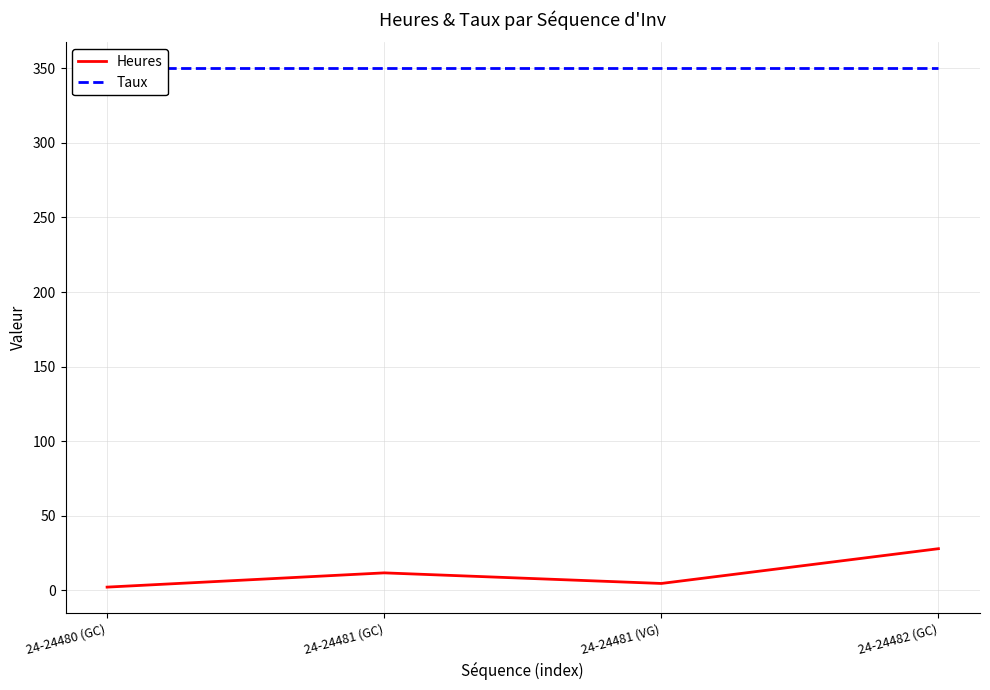

What is the total value across all series at 24-24481 (VG)?

354.7